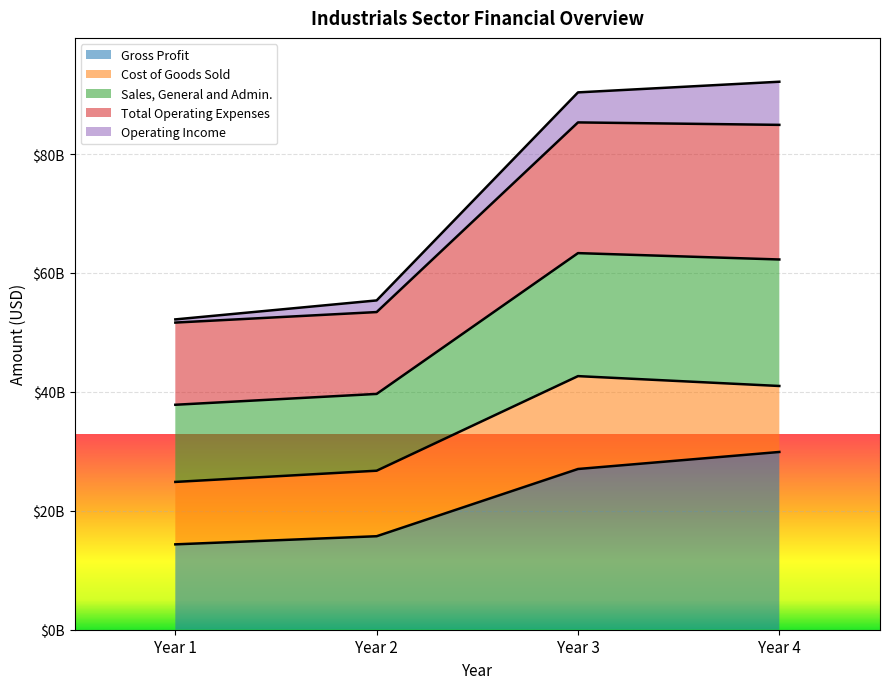

Between Year 1 and Year 2, which is larger?

Year 2